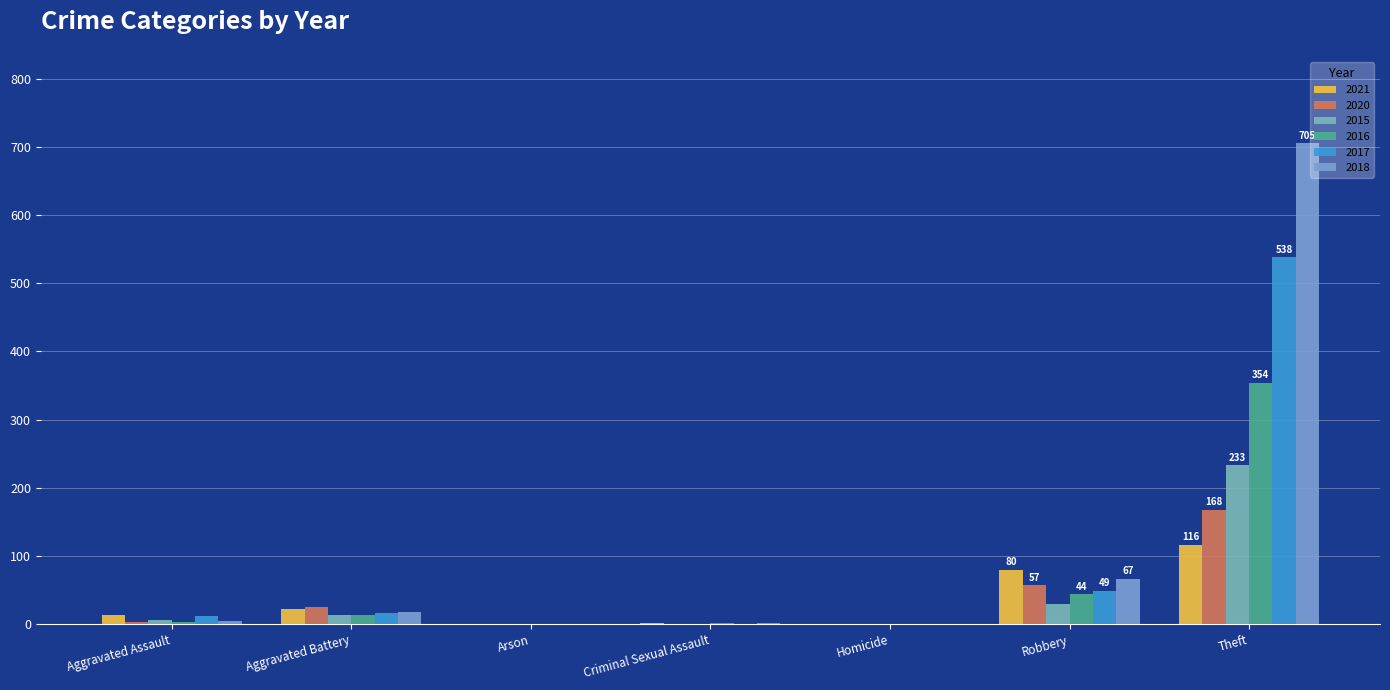

How many groups of bars are there?

7